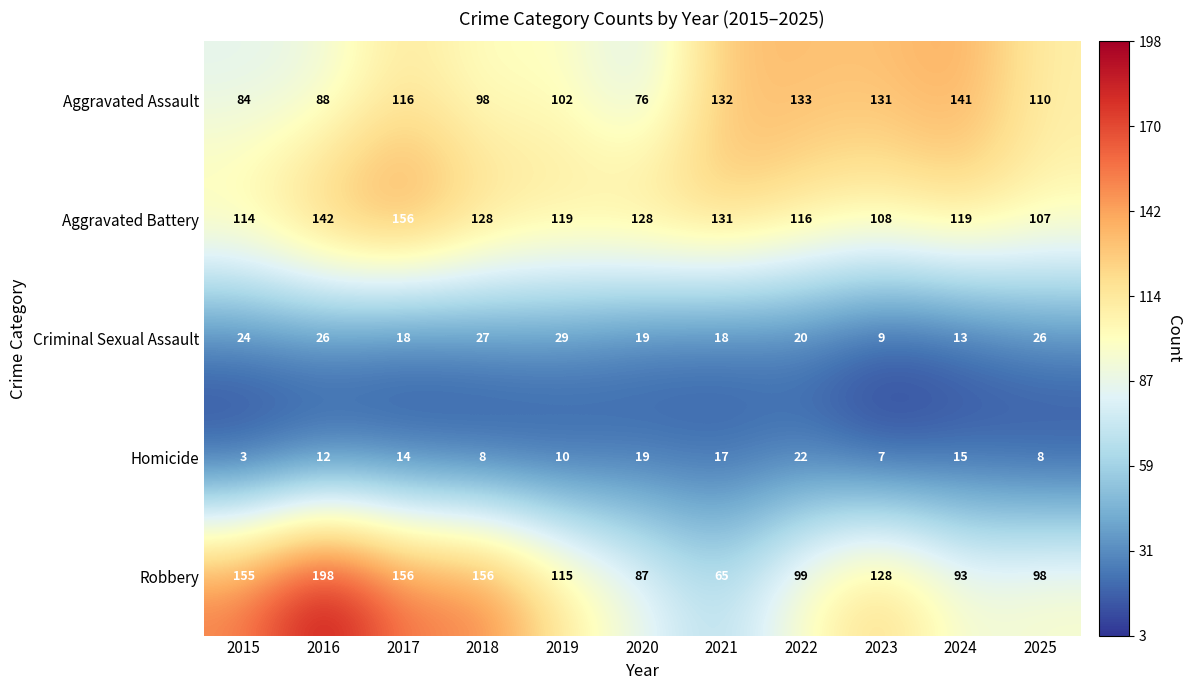

The value of Aggravated Battery at 2019 is 160. True or false?

False